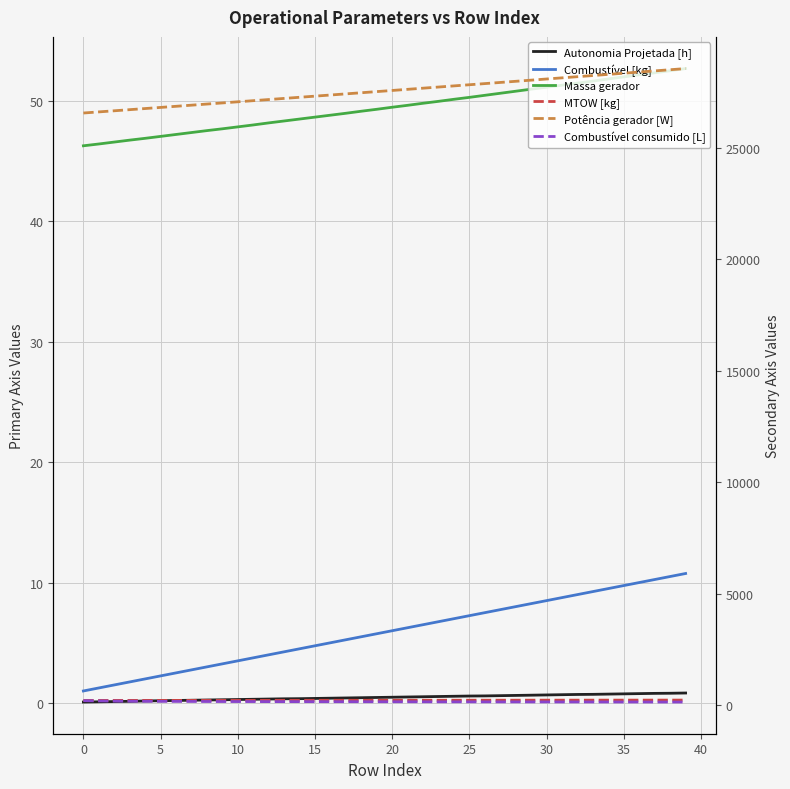

Reading left to right, list all the values displayed in this chart.

Autonomia Projetada [h]: 0.1	0.1	0.1	0.1	0.2	0.2	0.2	0.2	0.2	0.3	0.3	0.3	0.3	0.3	0.4	0.4	0.4	0.4	0.4	0.5	0.5	0.5	0.5	0.5	0.6	0.6	0.6	0.6	0.6	0.7	0.7	0.7	0.7	0.7	0.7	0.8	0.8	0.8	0.8	0.8
Combustível [kg]: 1.0	1.2	1.5	1.8	2.0	2.2	2.5	2.8	3.0	3.2	3.5	3.8	4.0	4.2	4.5	4.8	5.0	5.2	5.5	5.8	6.0	6.2	6.5	6.8	7.0	7.2	7.5	7.8	8.0	8.2	8.5	8.8	9.0	9.2	9.5	9.8	10.0	10.2	10.5	10.8
Massa gerador: 46.2	46.4	46.6	46.7	46.9	47.0	47.2	47.4	47.5	47.7	47.8	48.0	48.1	48.3	48.5	48.6	48.8	49.0	49.1	49.3	49.5	49.6	49.8	49.9	50.1	50.3	50.4	50.6	50.8	51.0	51.1	51.3	51.5	51.6	51.8	52.0	52.1	52.3	52.5	52.7
MTOW [kg]: 213.4	213.8	214.2	214.6	215.0	215.4	215.8	216.2	216.6	217.0	217.4	217.9	218.3	218.7	219.1	219.5	219.9	220.3	220.7	221.2	221.6	222.0	222.4	222.8	223.2	223.7	224.1	224.5	224.9	225.3	225.7	226.2	226.6	227.0	227.4	227.8	228.3	228.7	229.1	229.5
Potência gerador [W]: 26550.3	26600.3	26650.4	26700.5	26750.8	26801.0	26851.3	26901.7	26952.1	27002.5	27053.1	27103.7	27154.3	27205.0	27255.7	27306.5	27357.4	27408.3	27459.3	27510.3	27561.4	27612.5	27663.8	27715.1	27766.4	27817.8	27869.2	27920.7	27972.3	28023.9	28075.6	28127.3	28179.1	28230.9	28282.8	28334.8	28386.8	28438.9	28491.1	28543.3
Combustível consumido [L]: 203.4	191.6	184.2	179.4	175.7	173.0	170.6	168.5	166.6	165.2	163.9	163.3	161.4	160.5	159.8	158.6	157.7	157.0	156.2	155.4	154.4	153.8	153.0	151.0	151.7	150.8	150.4	149.3	149.2	148.0	147.3	146.3	146.5	145.7	144.4	144.2	144.1	142.2	142.2	141.9